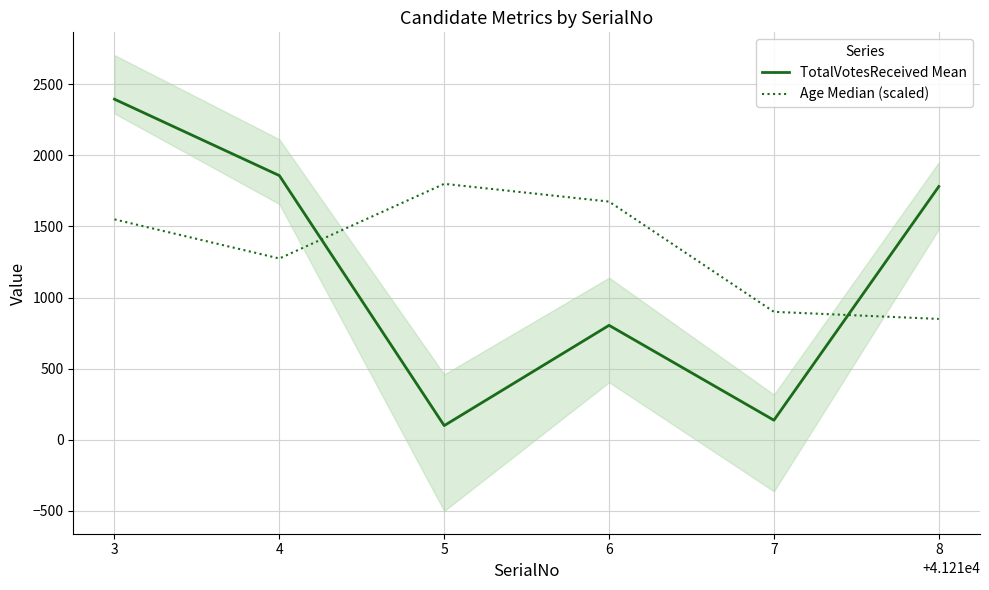

What is the sum of the Age Median (scaled) values at 3 and 7?

2450